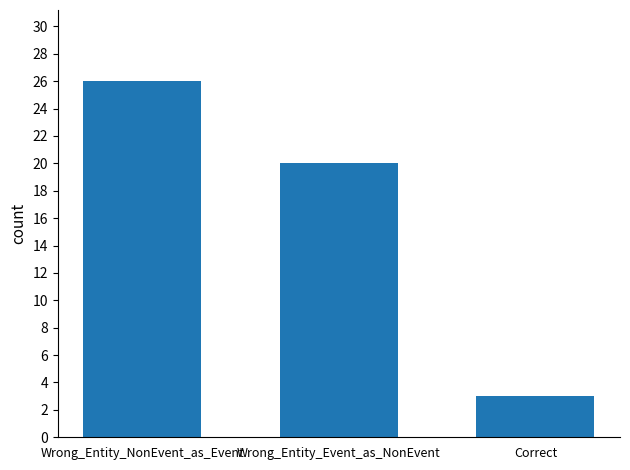

What is the minimum value shown in the chart?

3